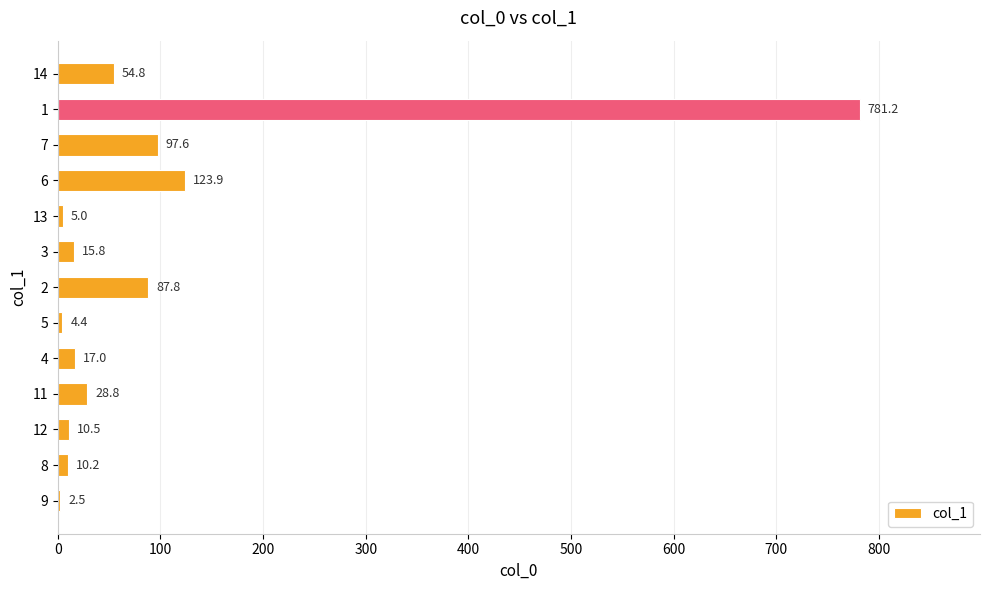

The value at 14 is 54.8. True or false?

True